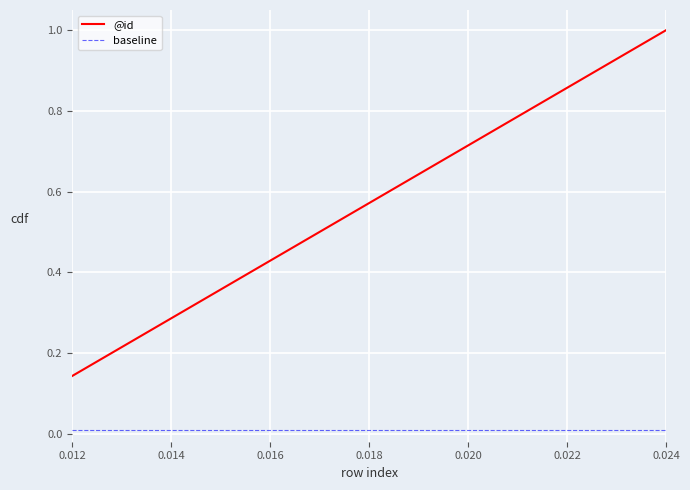

Which series has the widest spread of values?

@id